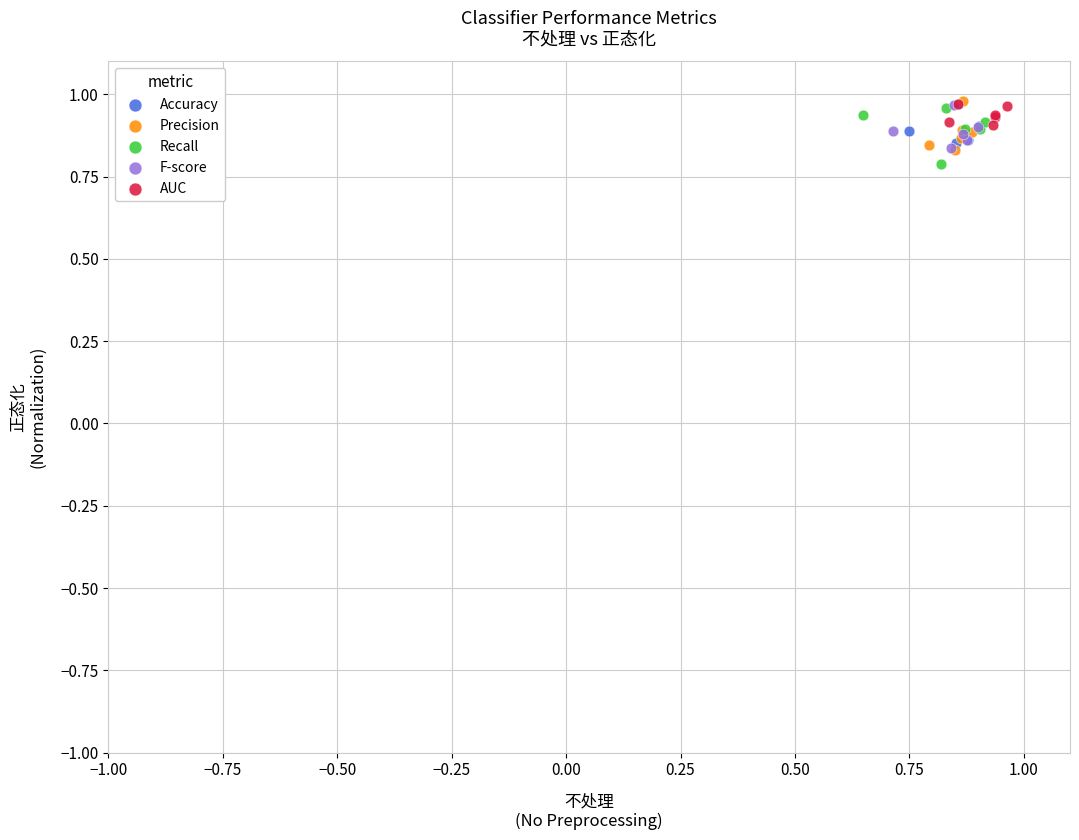

What are all the series names shown in the legend?

Accuracy, Precision, Recall, F-score, AUC